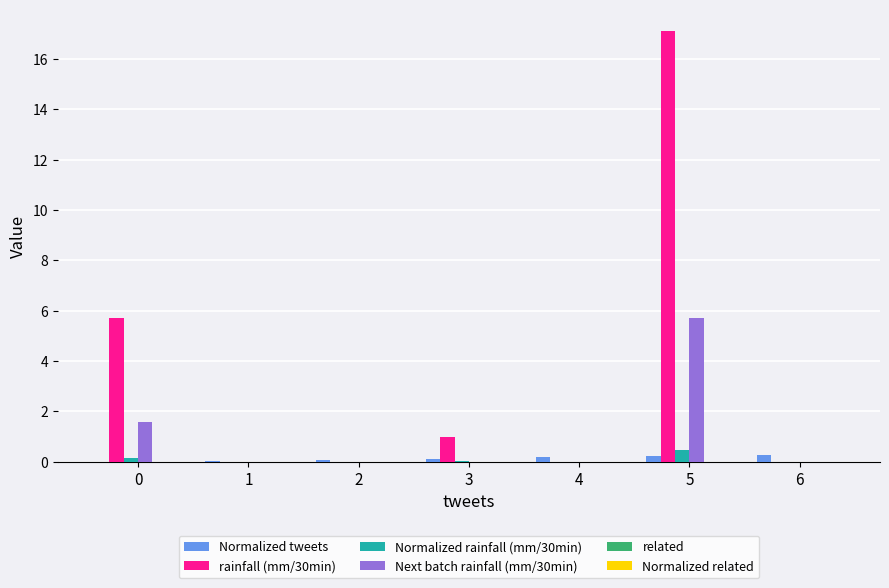

Which series has the largest total across all categories?

rainfall (mm/30min)